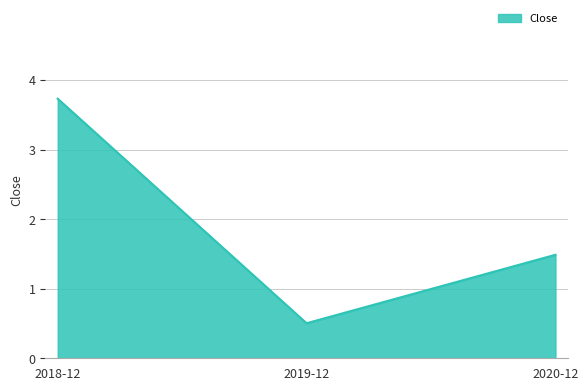

Reading right to left, transcribe all the data shown in this chart.

1.5	0.5	3.7